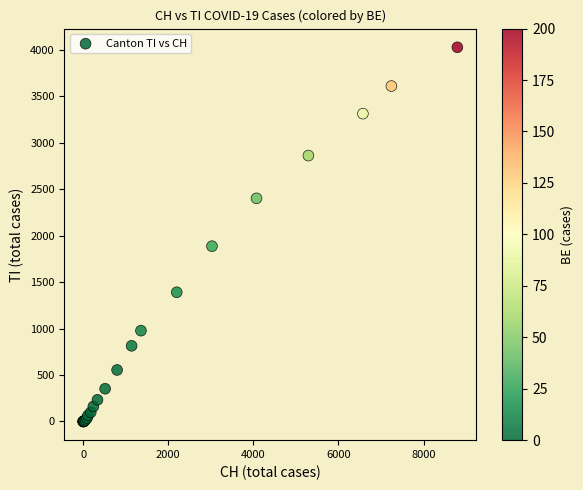

What Y value in the scatter plot is closest to 2013?

1886